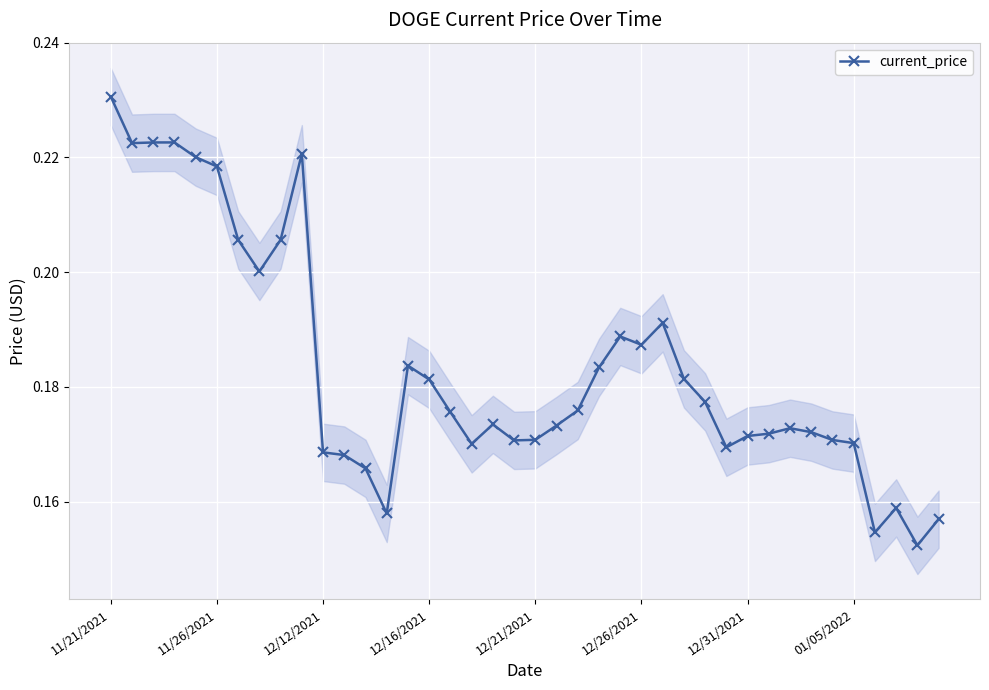

True or false: there are more than 1 points higher than both neighbors.

True